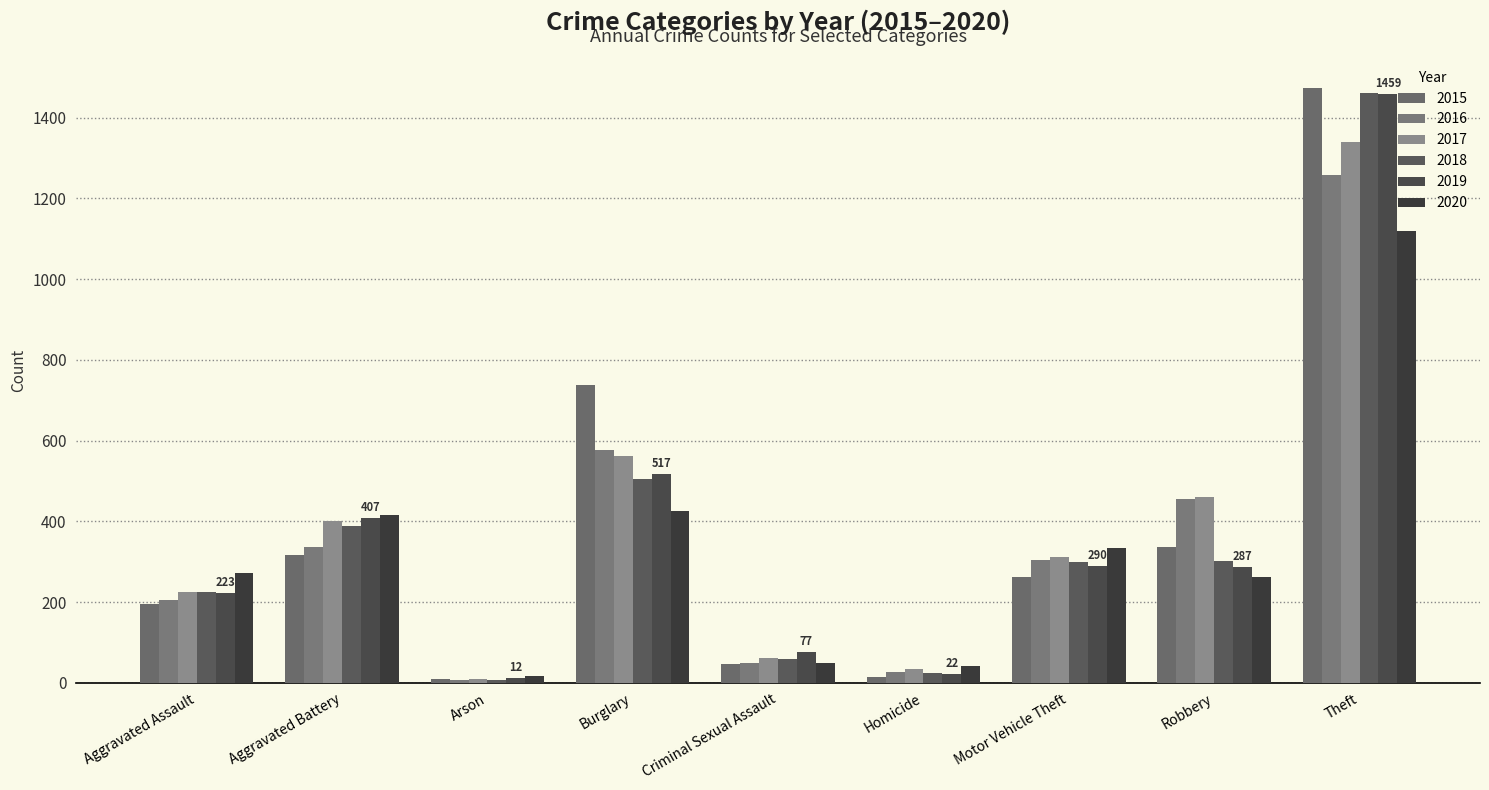

At Aggravated Assault, list the series in order from smallest to largest.

2015, 2016, 2019, 2017, 2018, 2020